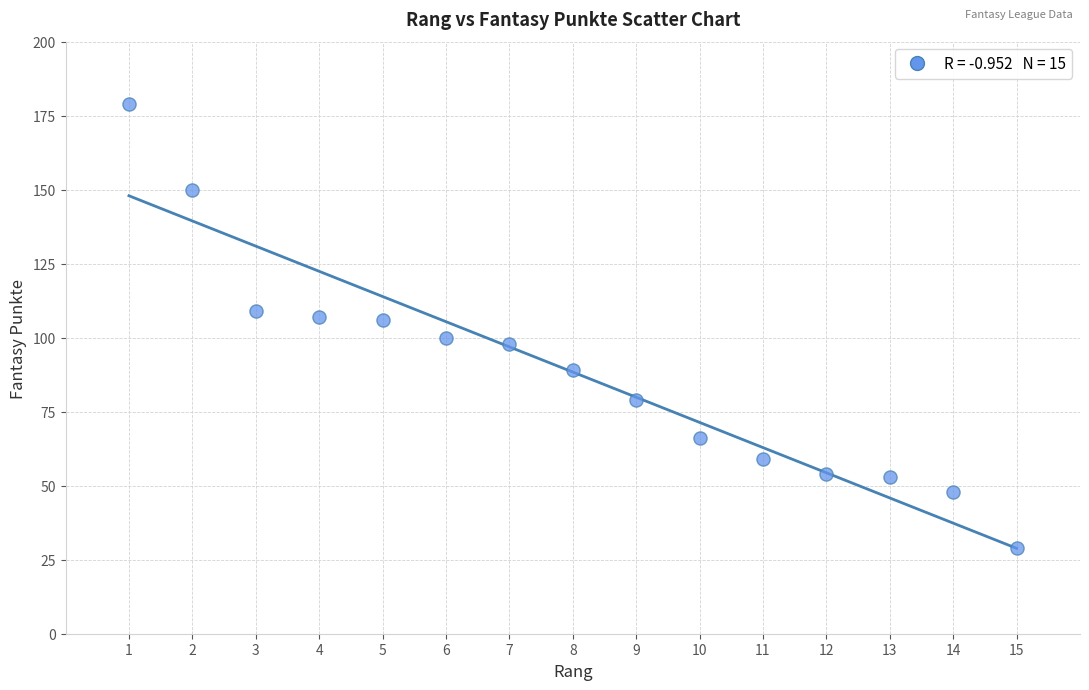

What is the range of Y values (max minus min)?

150